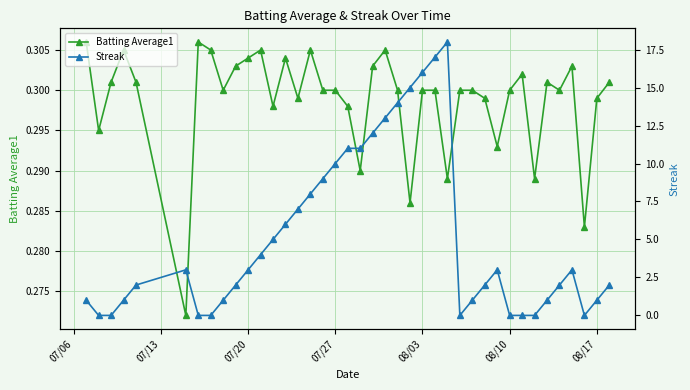

Is it true that Batting Average1 equals 0.2 at 07/27?

False